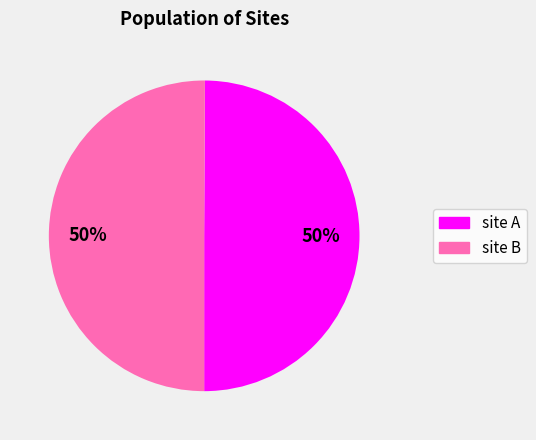

Approximately how many times larger is the value at site B compared to site A?

1.0